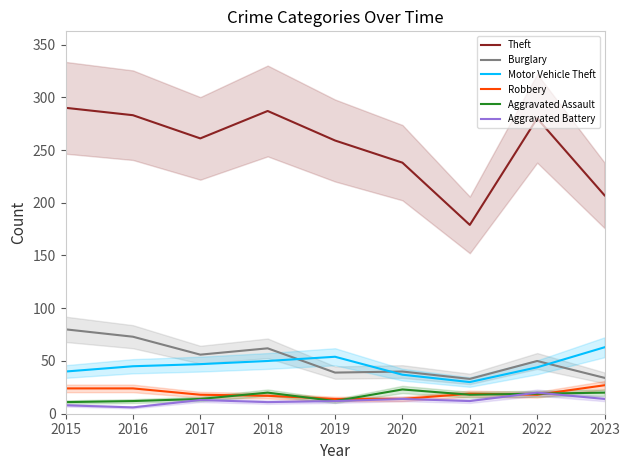

Reading right to left, extract all data points from this chart.

Theft: 2023=207	2022=280	2021=179	2020=238	2019=259	2018=287	2017=261	2016=283	2015=290
Burglary: 2023=34	2022=50	2021=33	2020=40	2019=39	2018=62	2017=56	2016=73	2015=80
Motor Vehicle Theft: 2023=63	2022=44	2021=30	2020=37	2019=54	2018=50	2017=47	2016=45	2015=40
Robbery: 2023=27	2022=18	2021=19	2020=14	2019=14	2018=17	2017=18	2016=24	2015=24
Aggravated Assault: 2023=20	2022=19	2021=18	2020=23	2019=12	2018=20	2017=14	2016=12	2015=11
Aggravated Battery: 2023=14	2022=20	2021=12	2020=14	2019=12	2018=11	2017=13	2016=6	2015=8